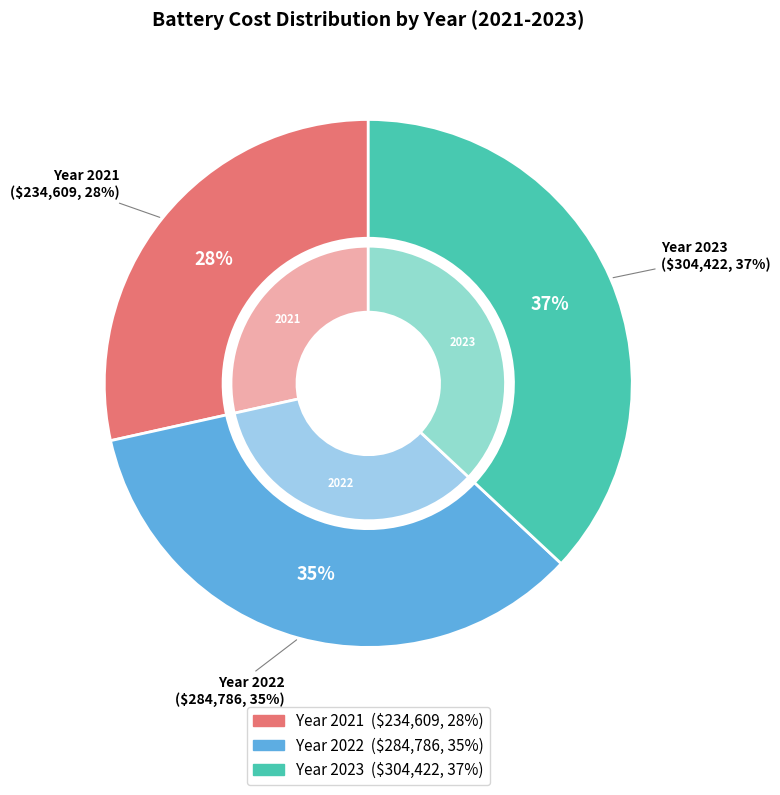

How many slices are in this pie chart?

3